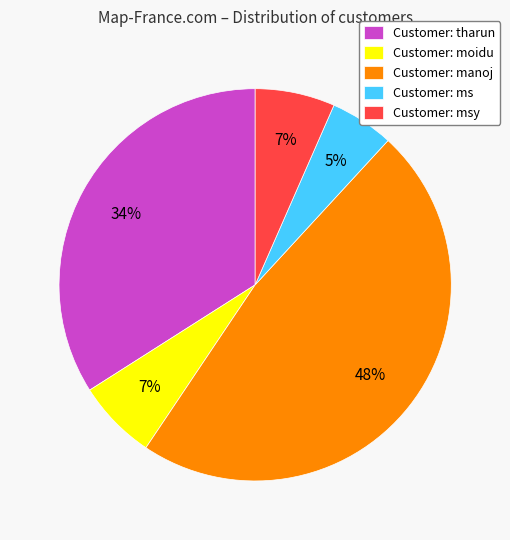

To the nearest percent, what is the average slice percentage?

20%